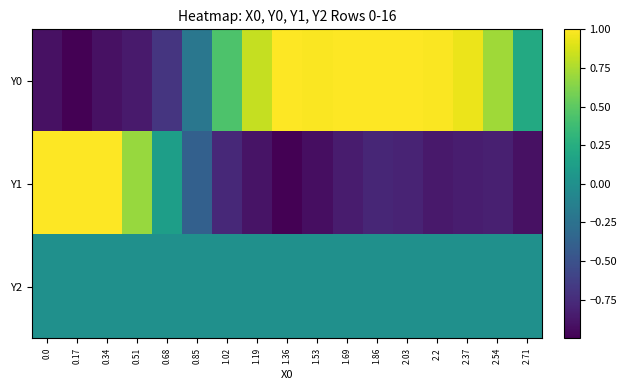

Count the number of data series in this chart.

3